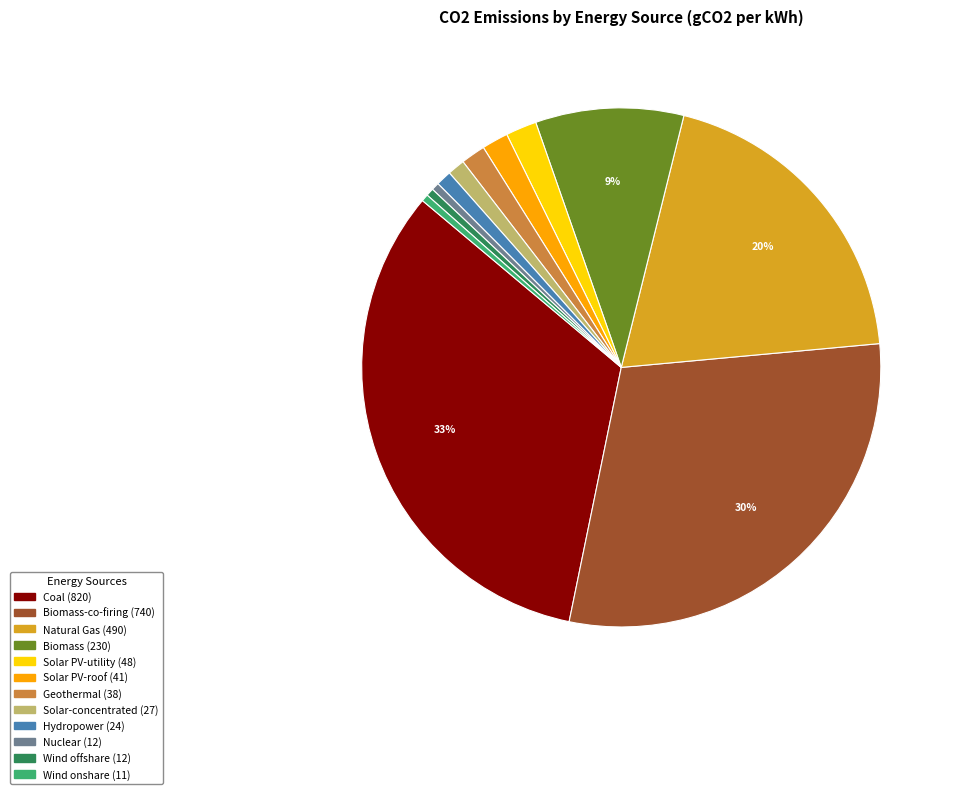

Does any single category account for the majority?

No